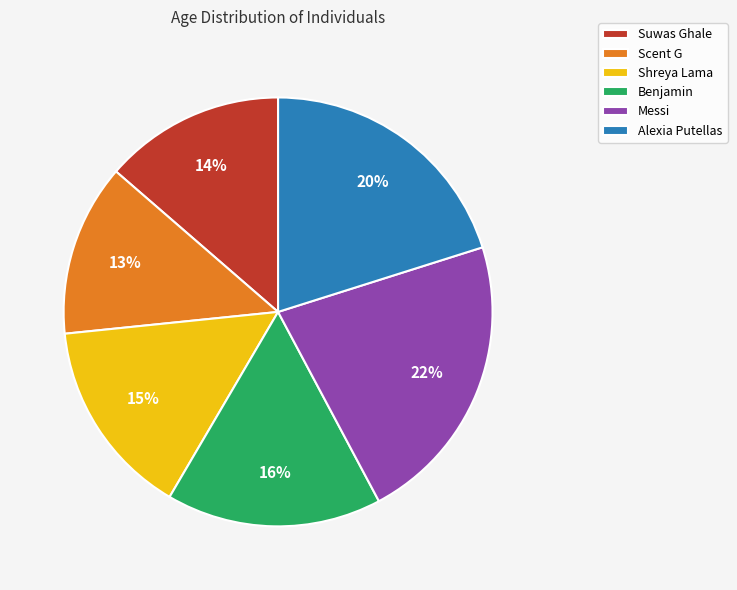

What percentage is the Shreya Lama slice, to the nearest percent?

15%